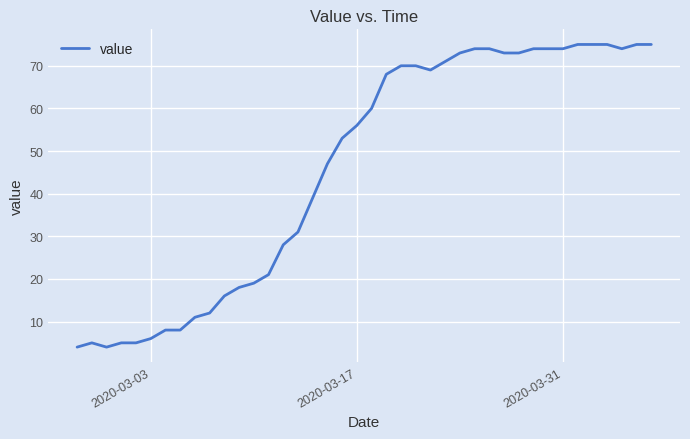

How many series are shown in this chart?

1